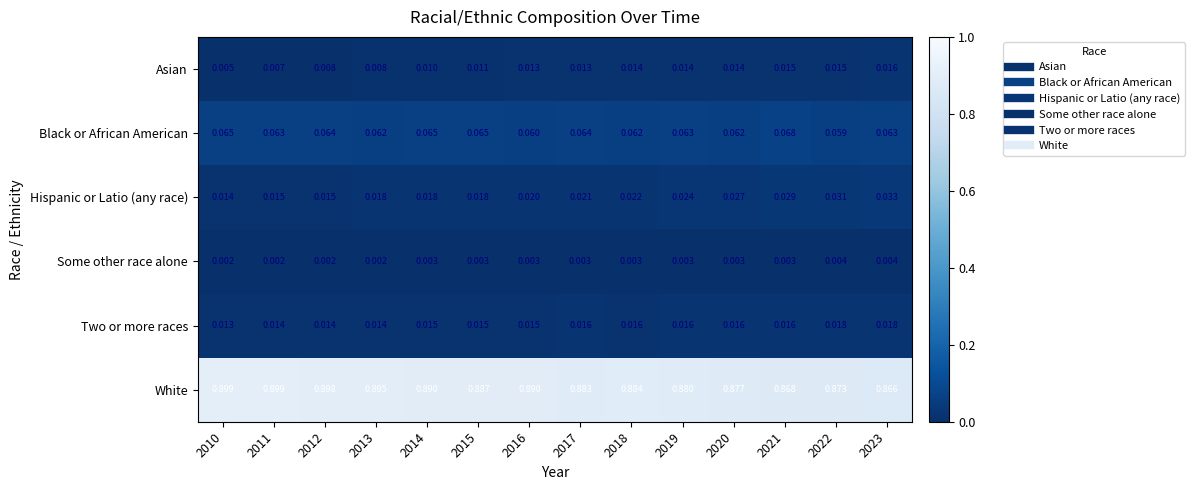

Is the value of Hispanic or Latio (any race) at 2022 greater than the value of Asian at 2011?

Yes